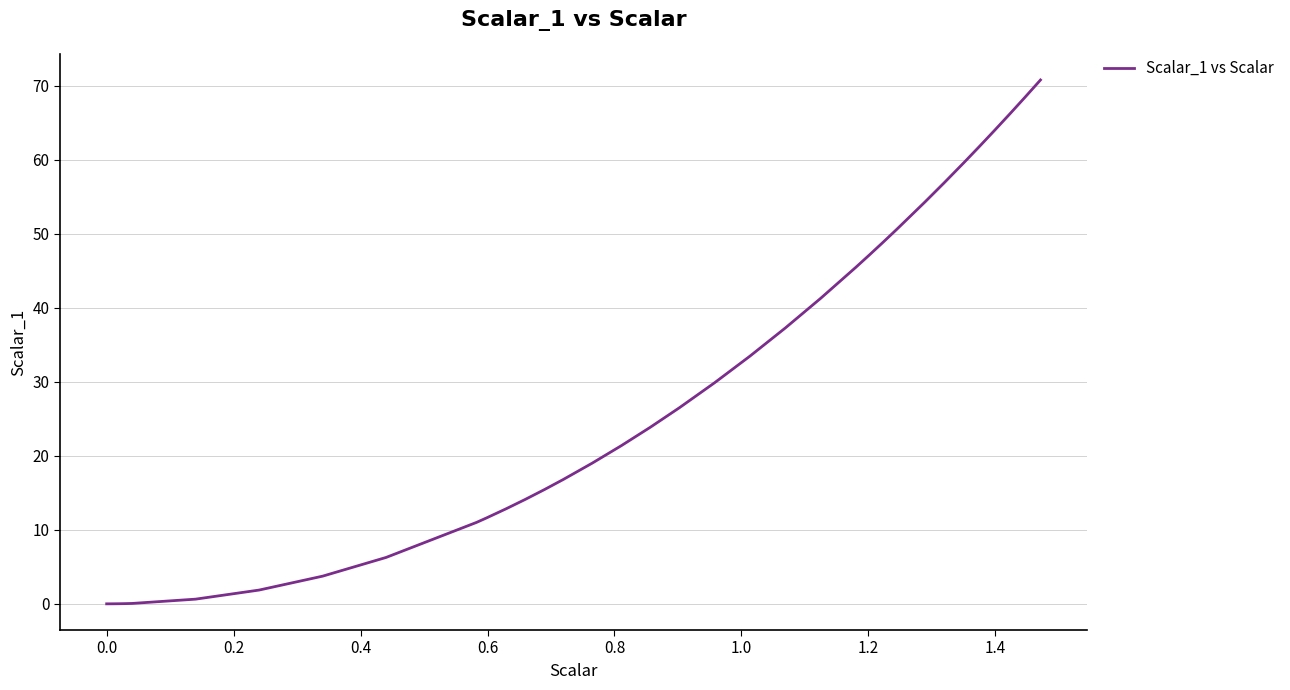

What is the difference between the maximum and minimum values?

70.7